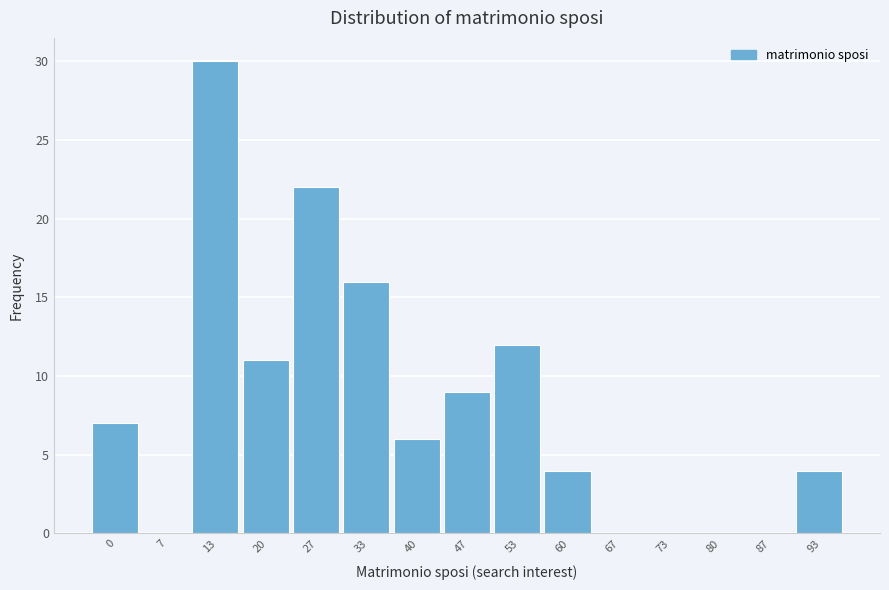

Reading right to left, extract all data points from this chart.

93=4	87=0	80=0	73=0	67=0	60=4	53=12	47=9	40=6	33=16	27=22	20=11	13=30	7=0	0=7